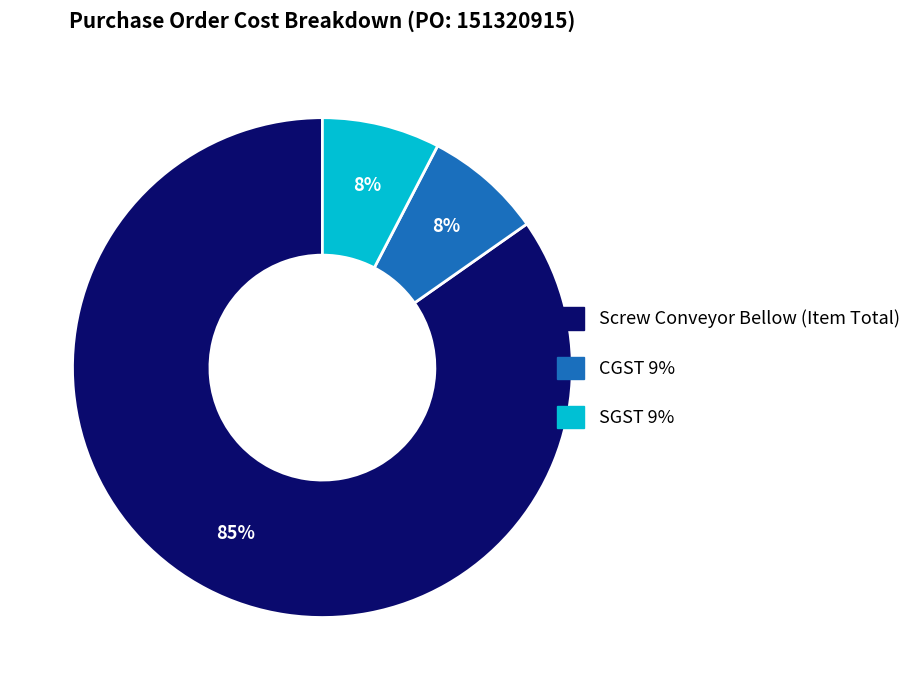

Is the sum of CGST 9% and Screw Conveyor Bellow (Item Total) greater than half?

Yes